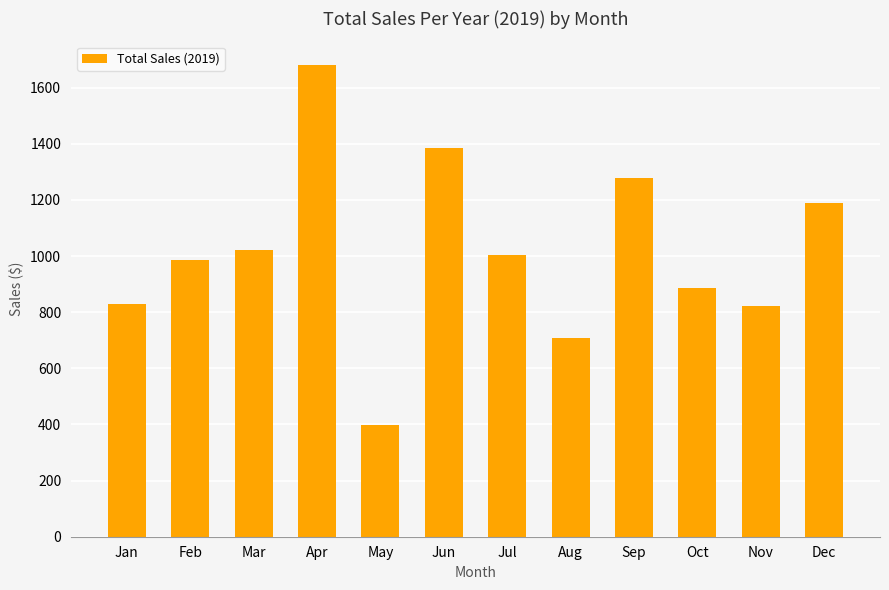

Is it true that the value at Jun is 521.7?

False